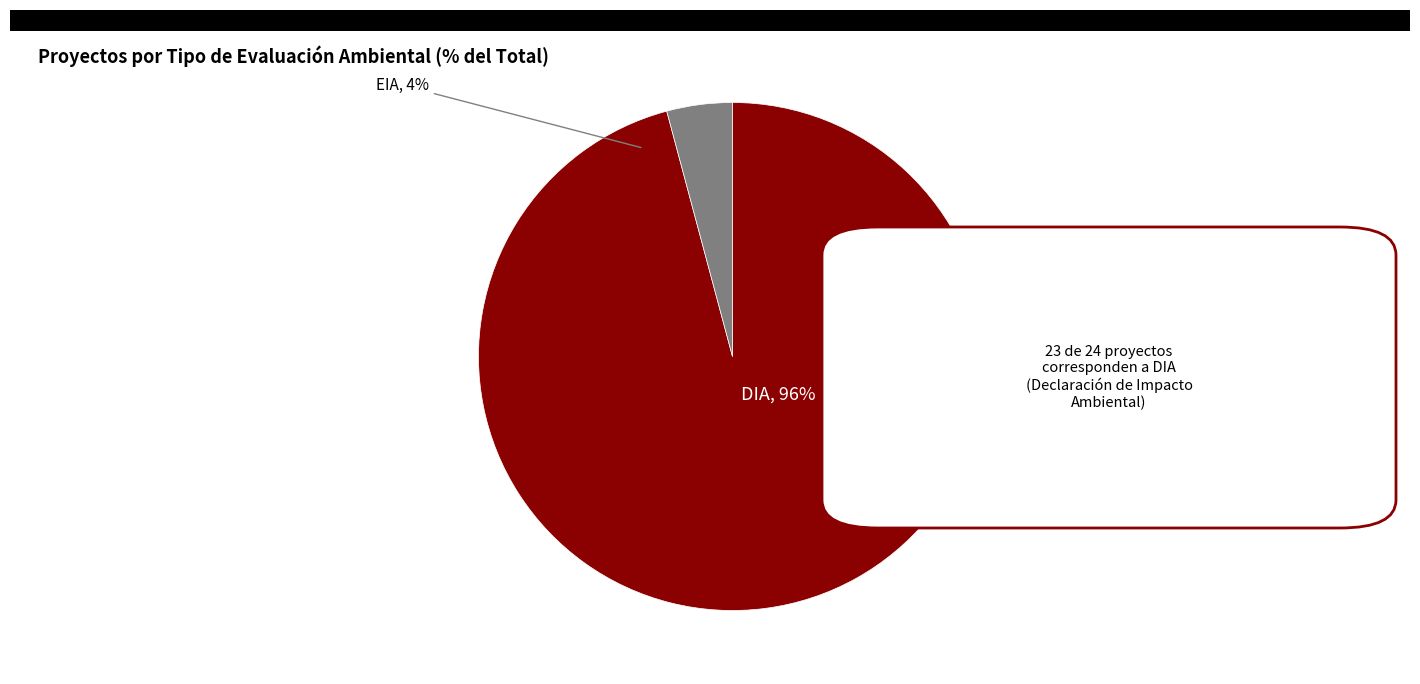

How many slices are in this pie chart?

2